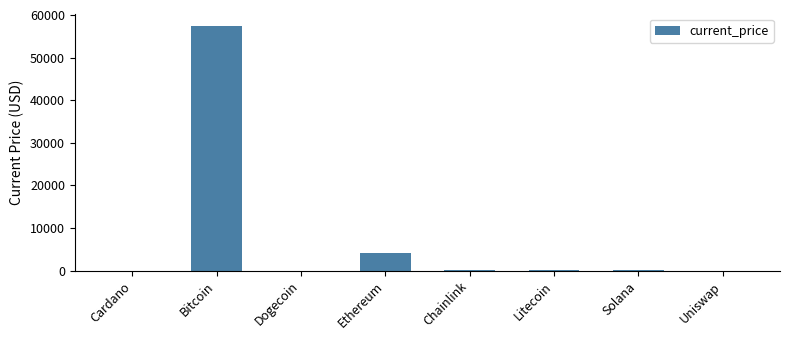

What is the greatest value displayed?

57443.0